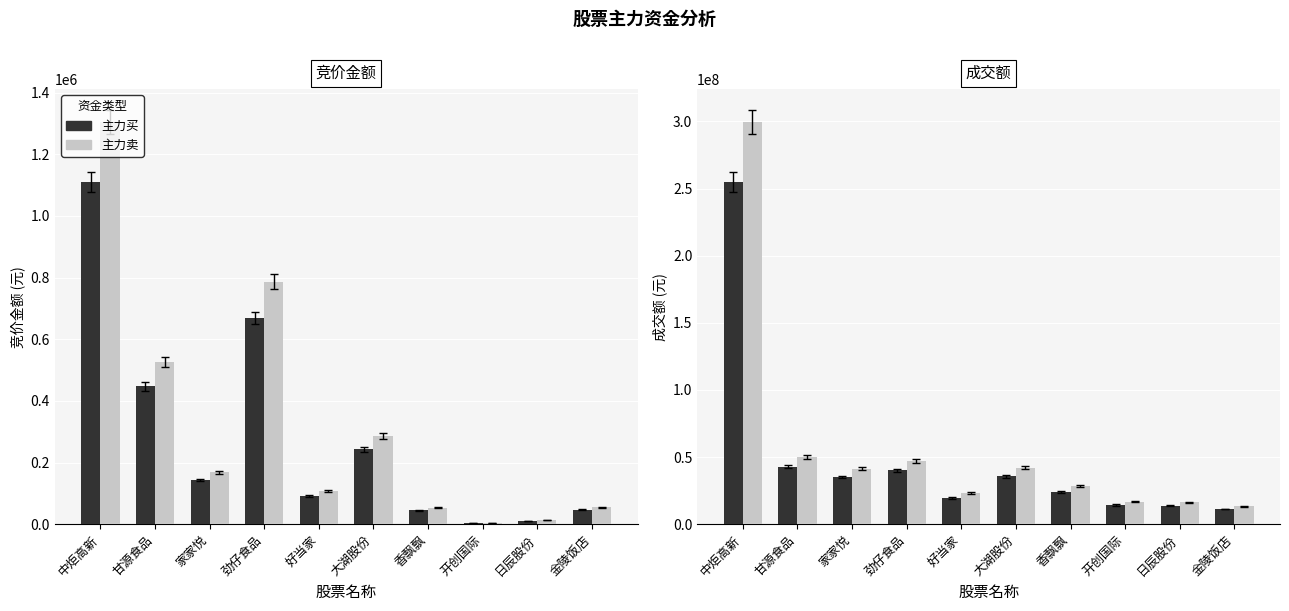

Is it true that 主力买 equals 7276657.4 at 家家悦?

False